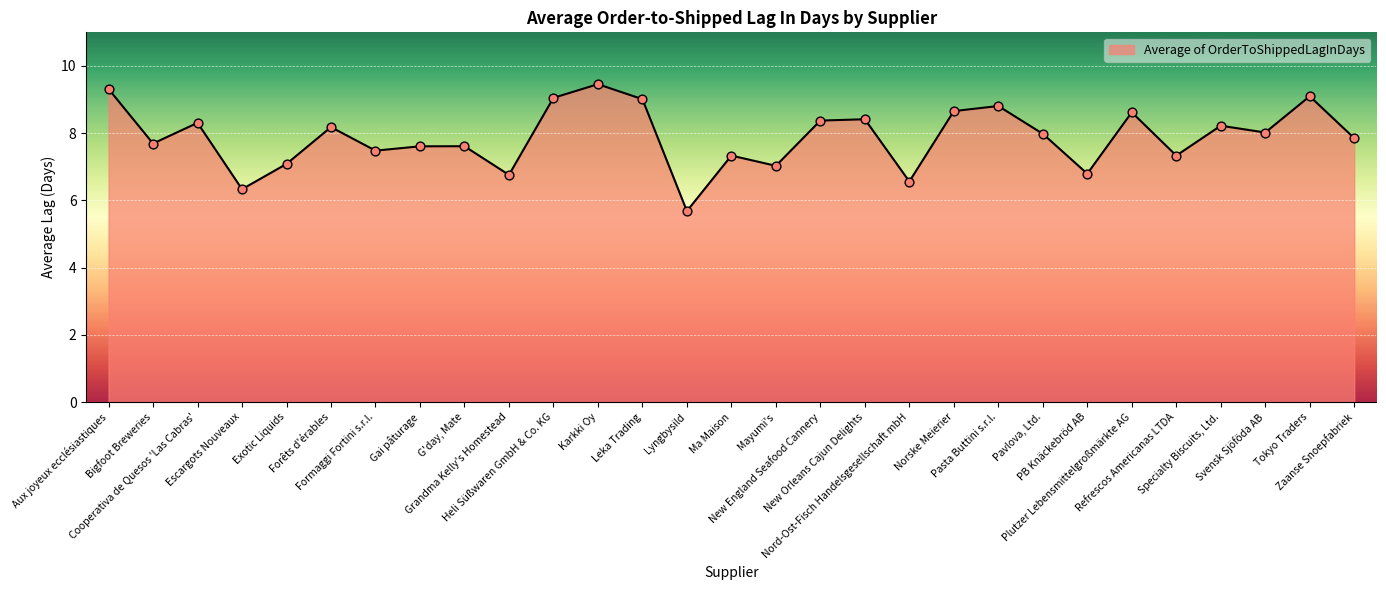

Which has a higher value, Cooperativa de Quesos 'Las Cabras' or G'day, Mate?

Cooperativa de Quesos 'Las Cabras'